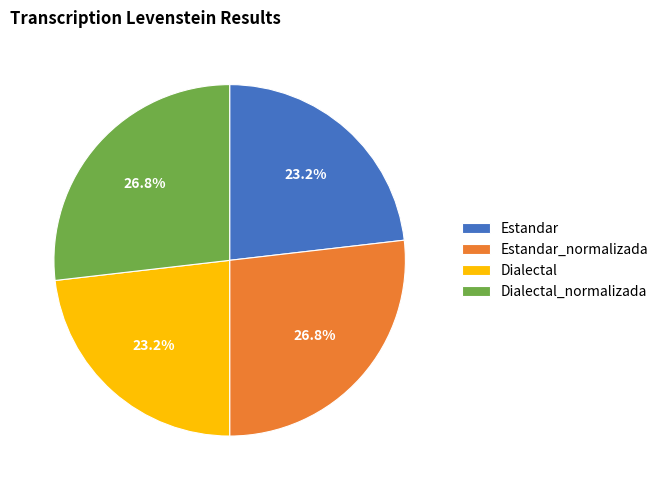

Approximately how many times larger is the value at Estandar_normalizada compared to Dialectal_normalizada?

1.0